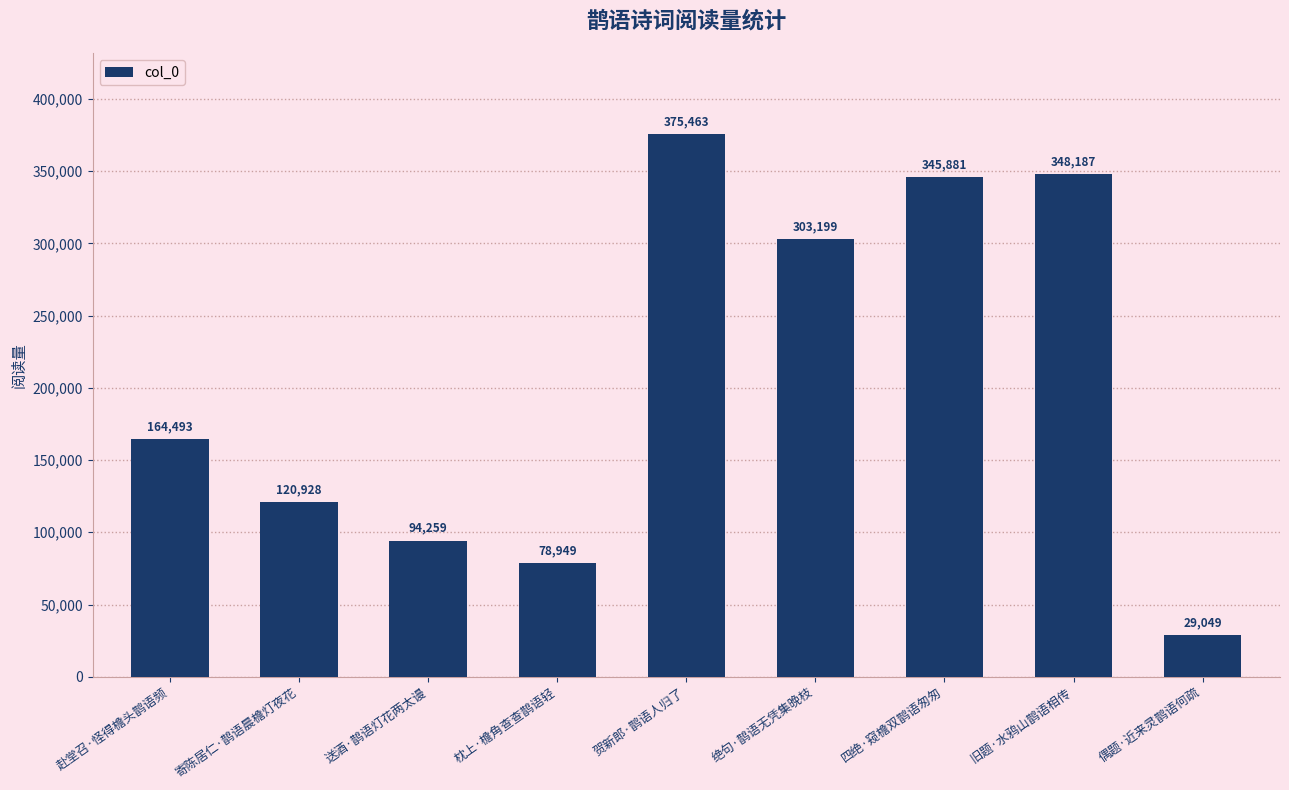

What is the sum of all values?

1860408